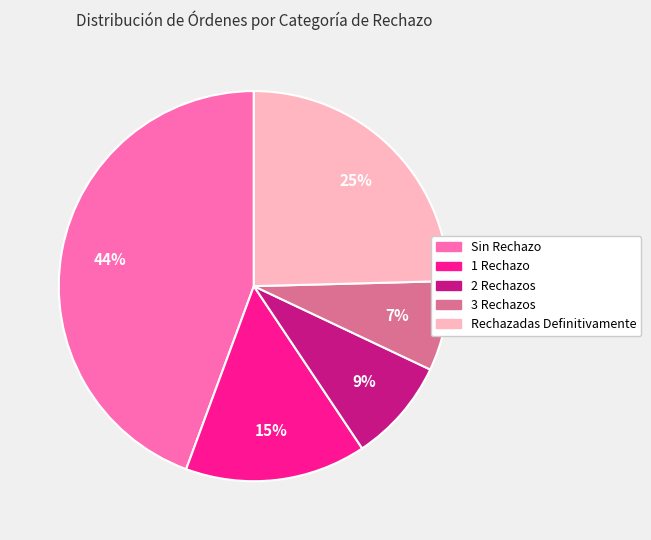

Between 3 Rechazos and Sin Rechazo, which is larger?

Sin Rechazo